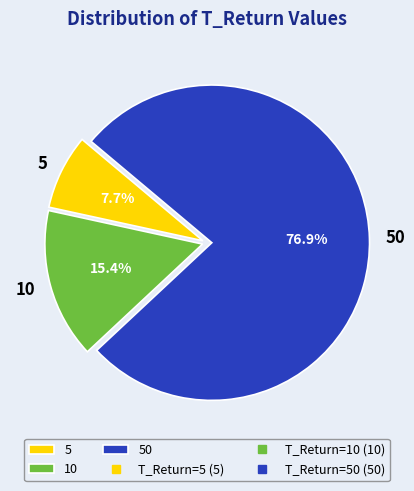

Which category has the smallest portion of the pie?

5